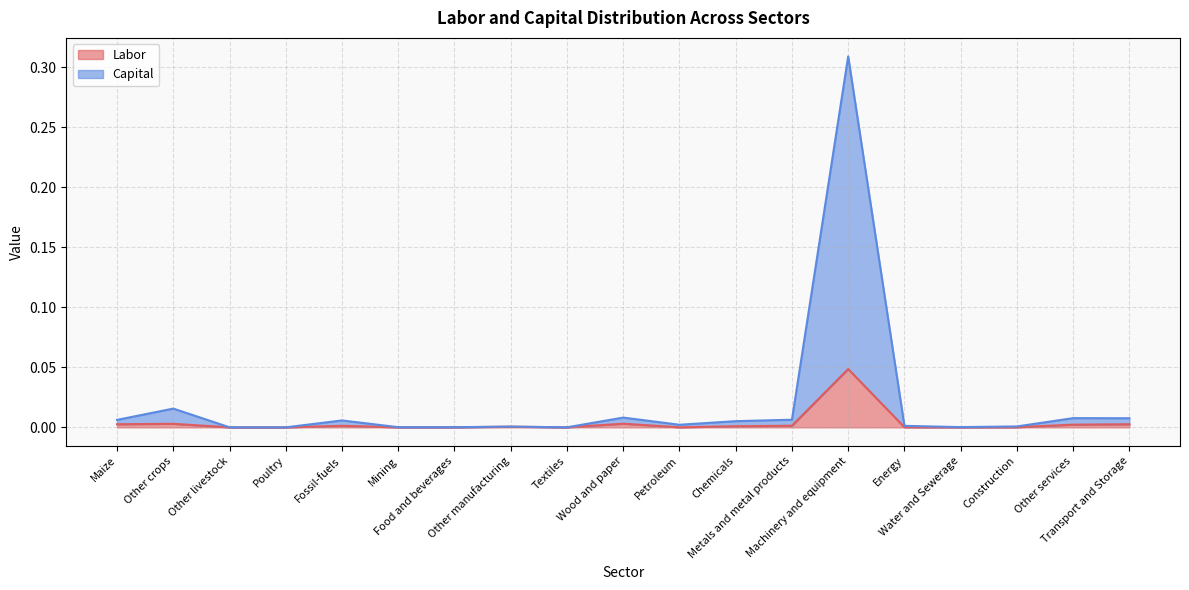

True or false: Labor has a value of 0.0 at Other crops.

True